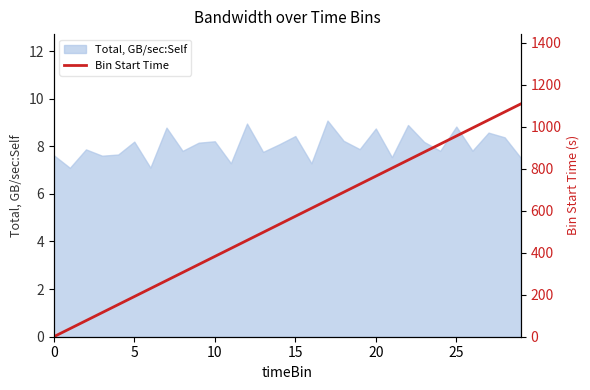

What is the lowest value of the Total, GB/sec:Self series?

7.1